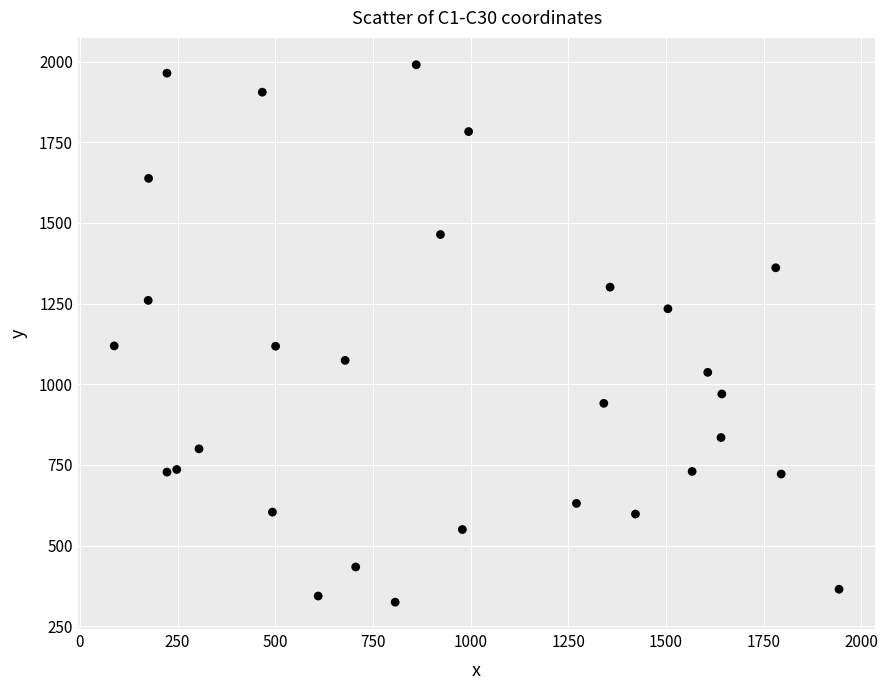

What is the range of Y values (max minus min)?

1665